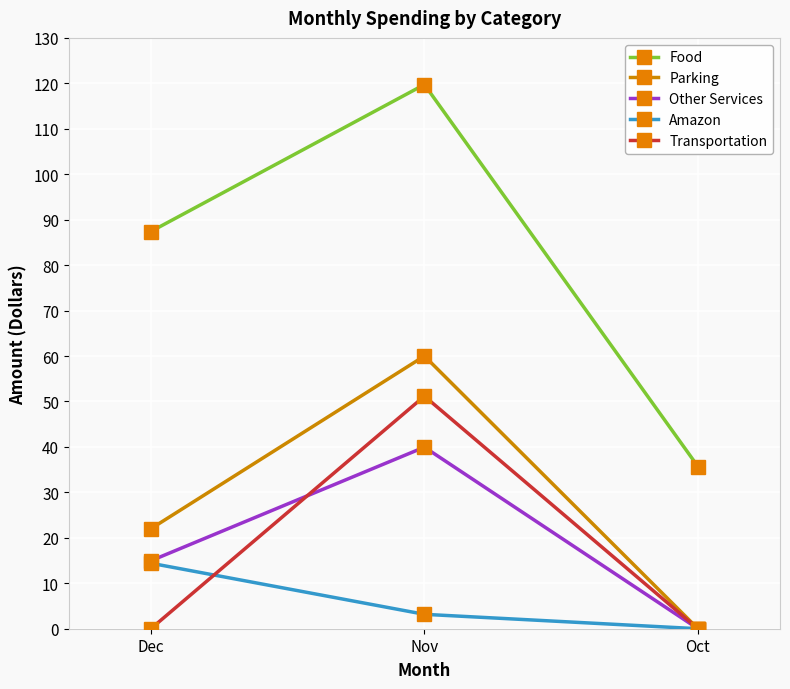

What is the sum of the Parking values at Dec and Oct?

22.0